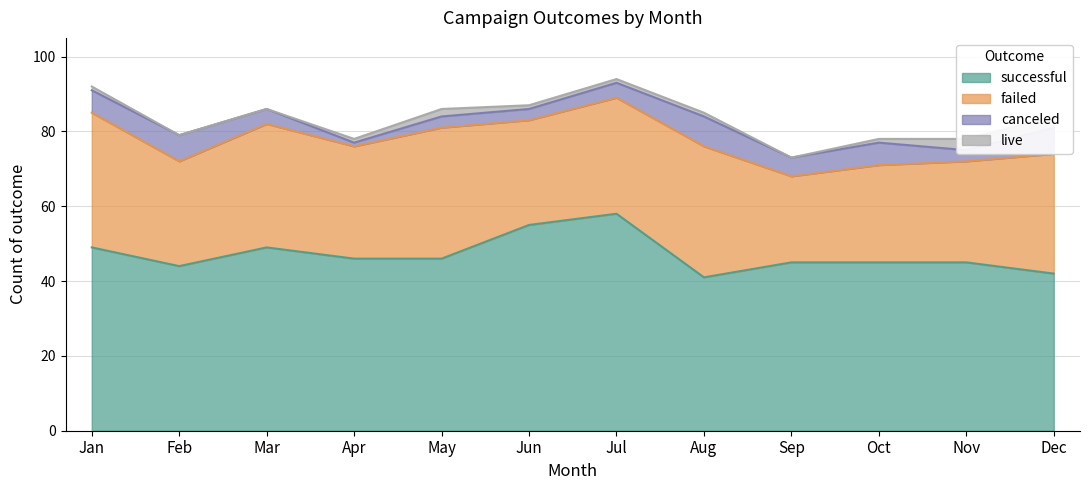

What is the value of the canceled point at the 8th from the left?

8